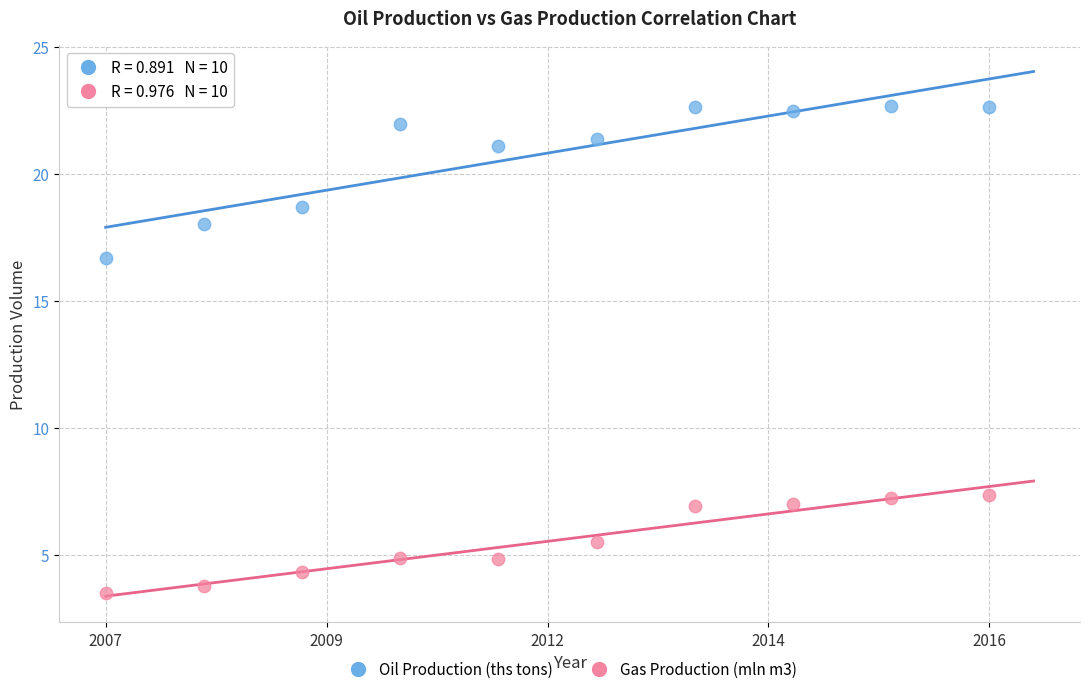

Across all data points, what is the range of X values (max minus min)?

1.0